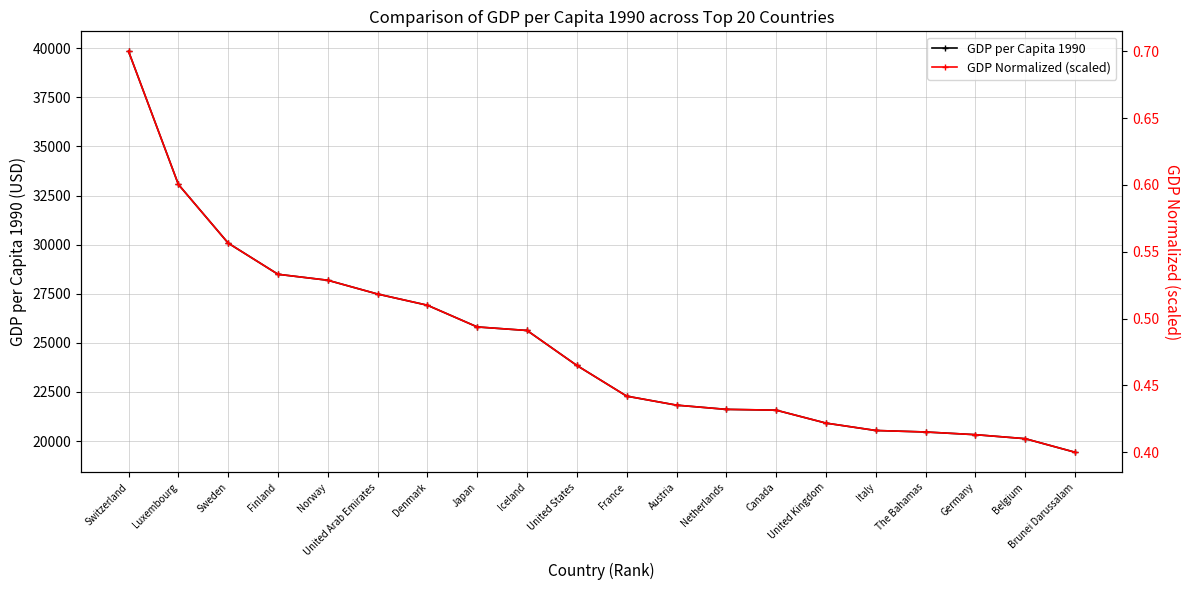

What is the difference between the second highest and second lowest values in the GDP Normalized (scaled) series?

0.2